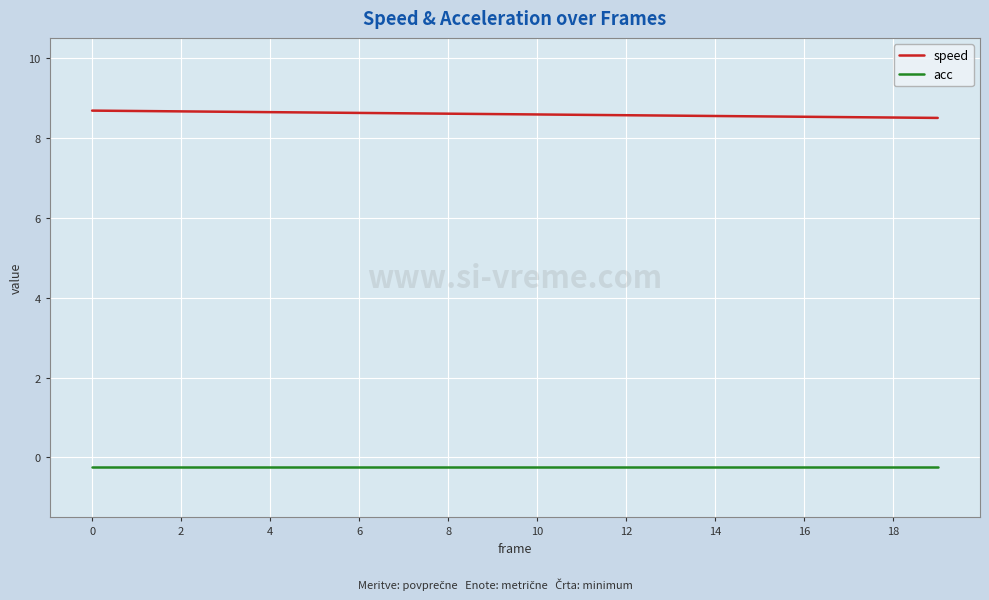

Rank the series by their maximum value, from lowest to highest.

acc, speed